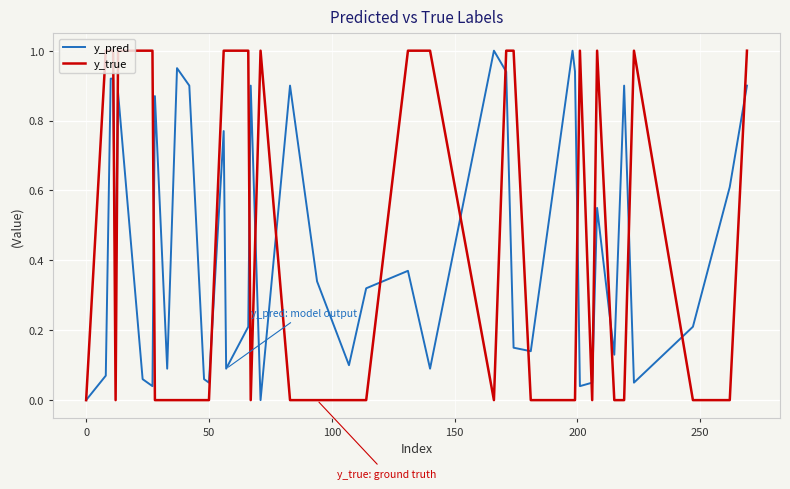

What is the highest value of the y_pred series?

1.0